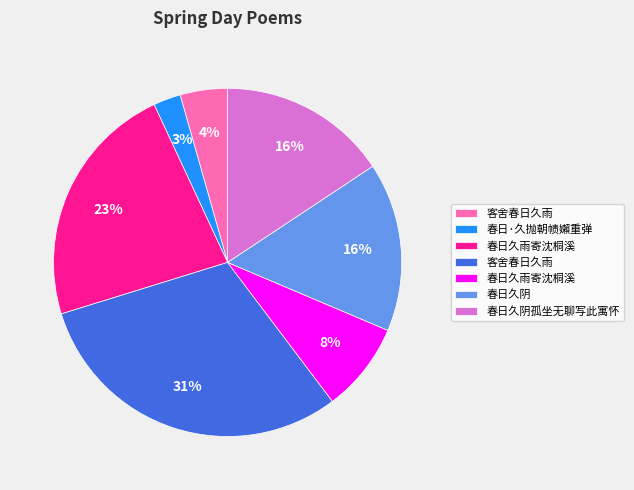

Does any single category account for the majority?

No